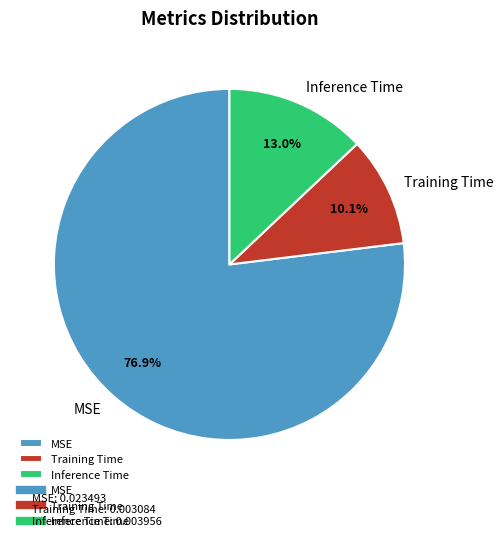

Which slice is the largest?

MSE